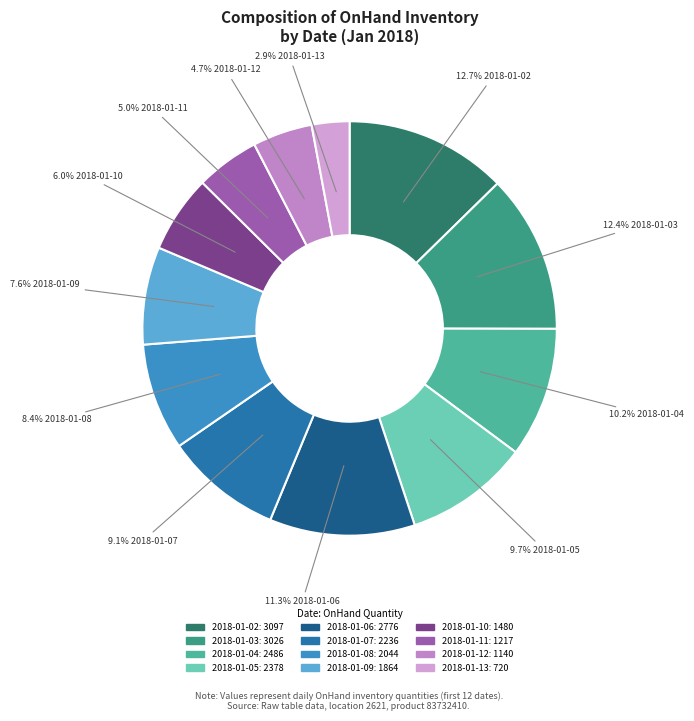

Which slice is the smallest?

2018-01-13